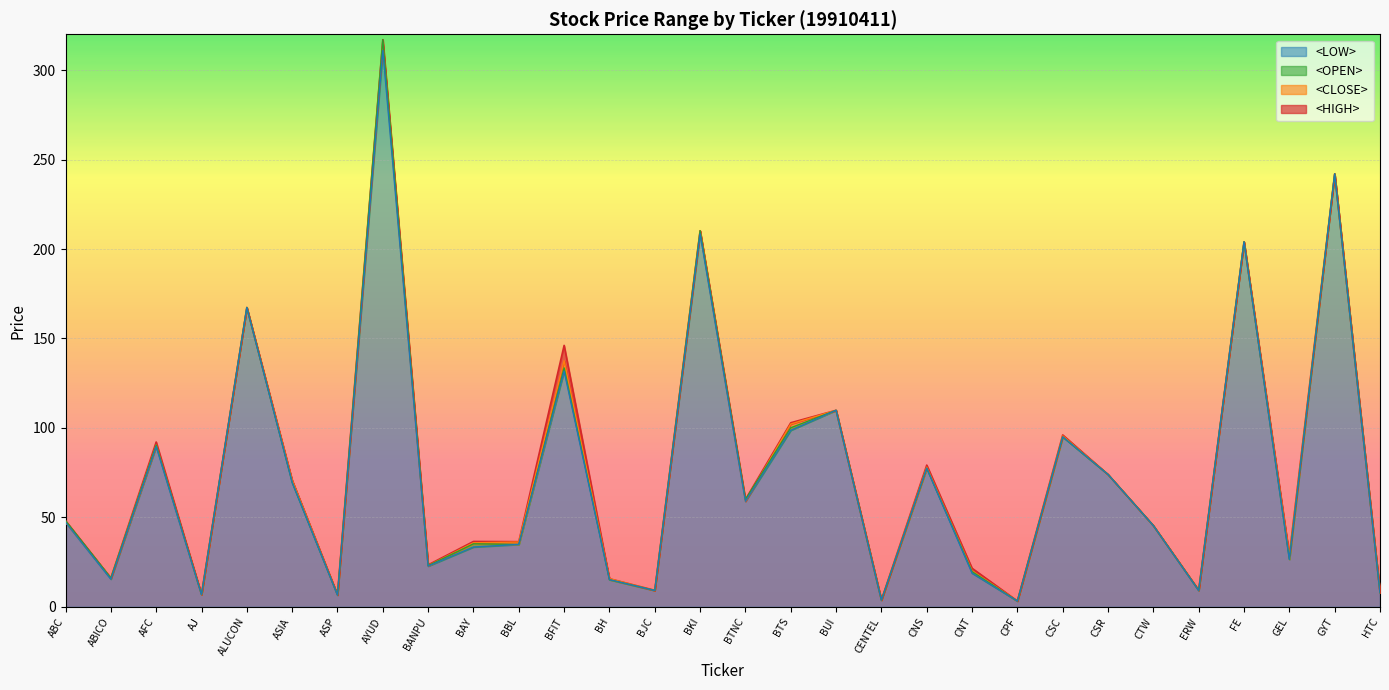

The value of <OPEN> at BH is 15.2. True or false?

True